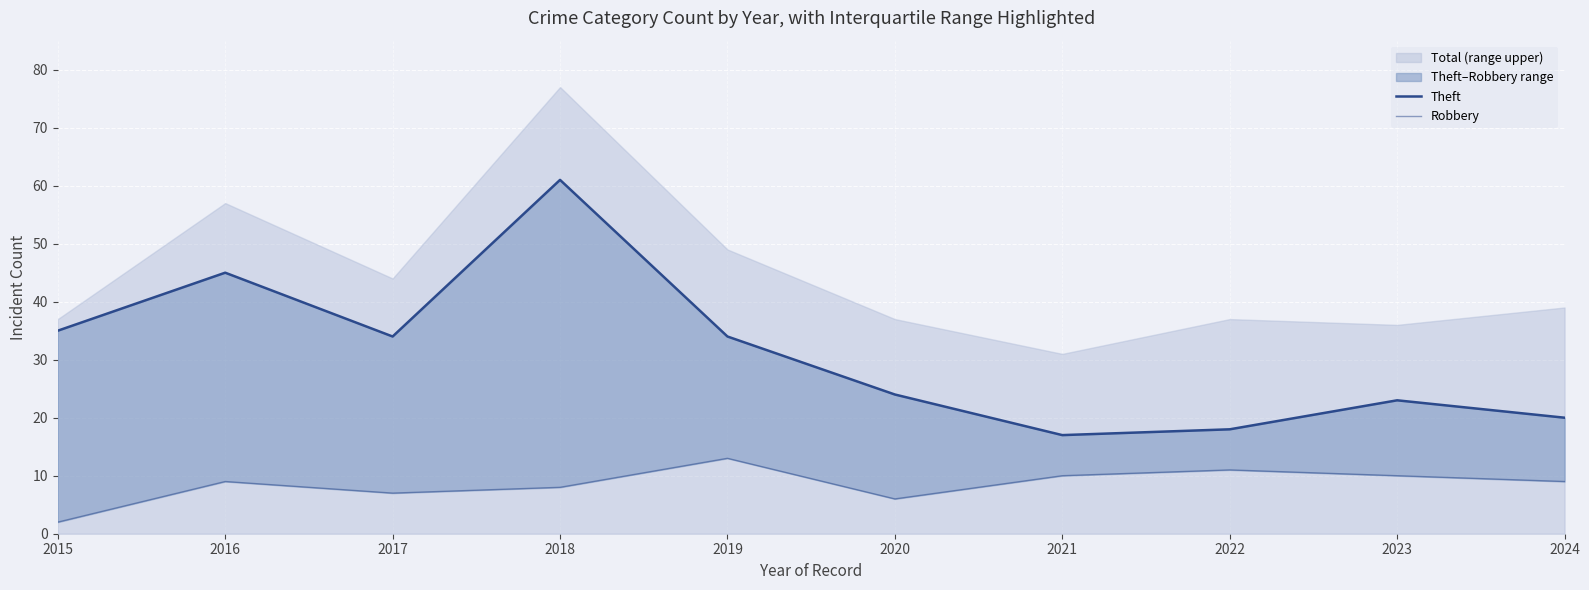

Where is the first local maximum for Robbery?

2016